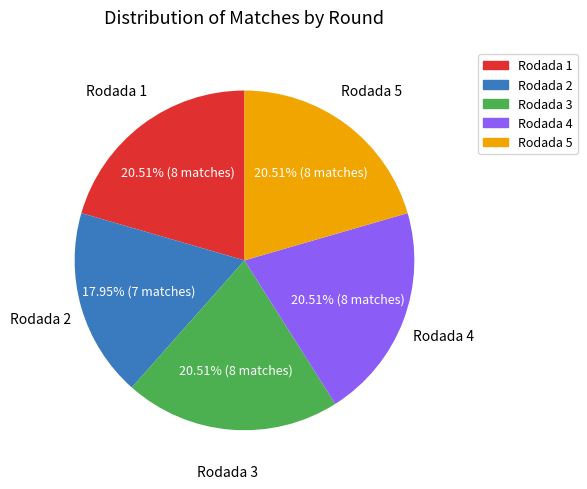

What is the smallest slice in the pie chart?

Rodada 2